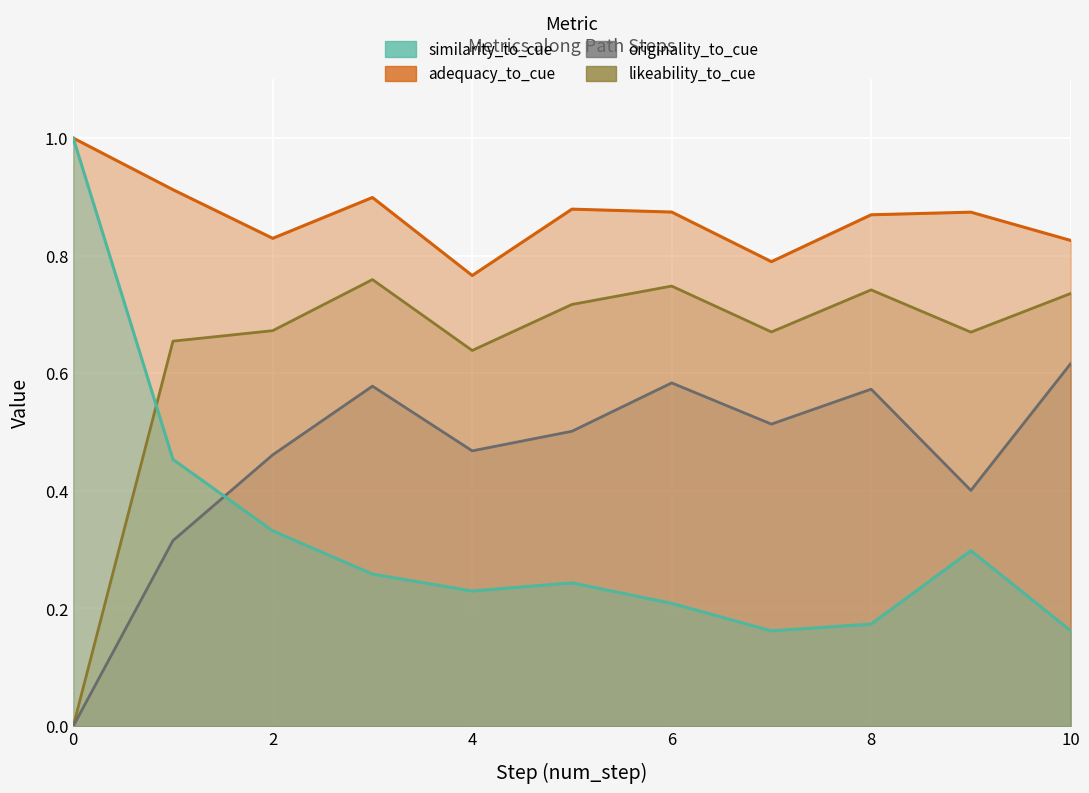

What is the total value across all series at 5?

2.3